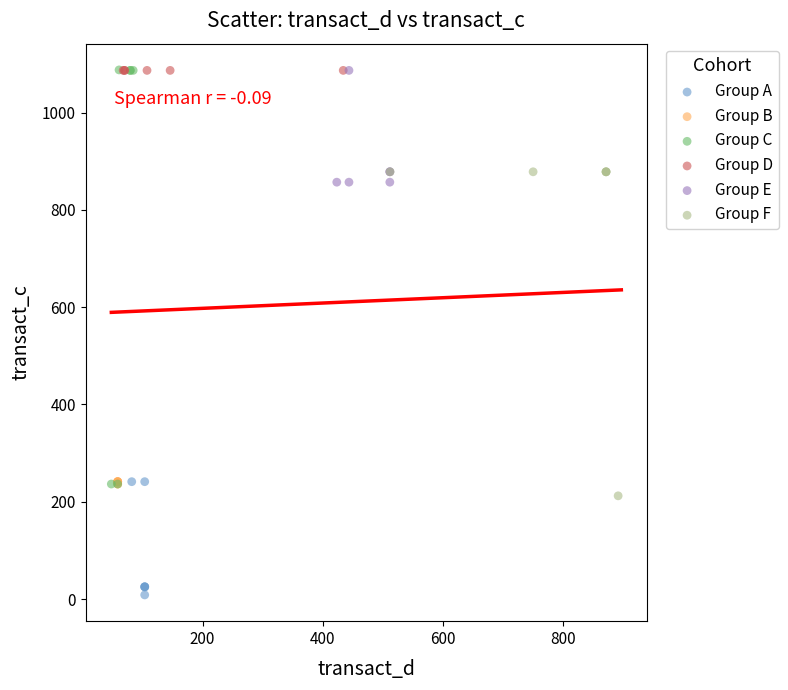

What are all the series names shown in the legend?

Group A, Group B, Group C, Group D, Group E, Group F